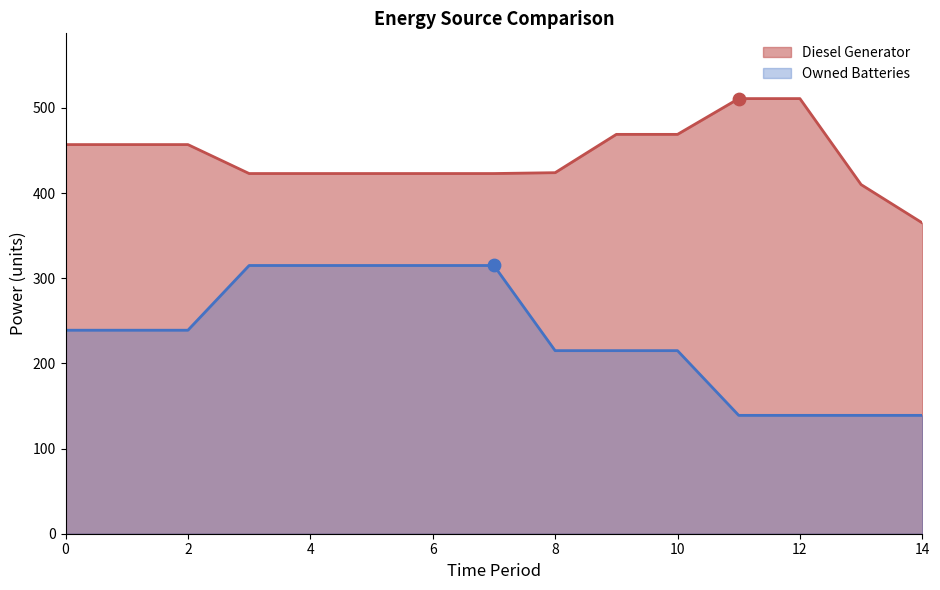

What are all the series names shown in the legend?

Diesel Generator, Owned Batteries